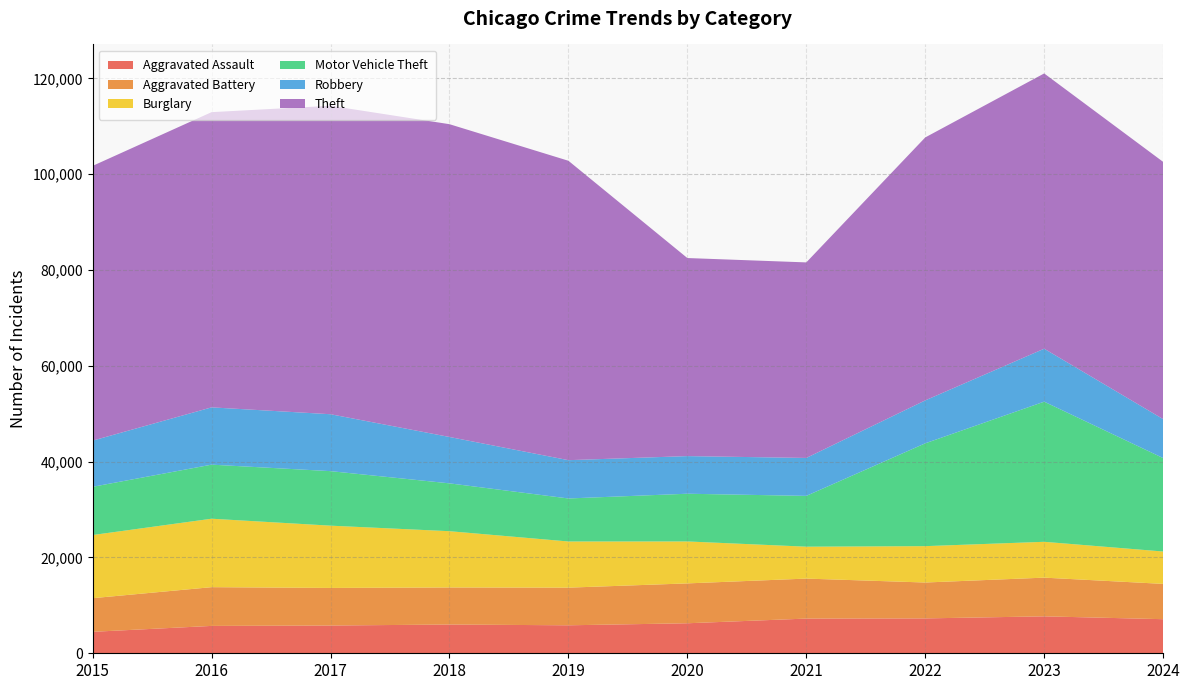

Reading left to right, transcribe all the data shown in this chart.

Aggravated Assault: 2015=4480	2016=5713	2017=5793	2018=6002	2019=5841	2020=6265	2021=7242	2022=7280	2023=7710	2024=7117
Aggravated Battery: 2015=7019	2016=8086	2017=7845	2018=7735	2019=7858	2020=8321	2021=8347	2022=7491	2023=8078	2024=7367
Burglary: 2015=13184	2016=14289	2017=13001	2018=11747	2019=9638	2020=8758	2021=6662	2022=7592	2023=7481	2024=6759
Motor Vehicle Theft: 2015=10068	2016=11285	2017=11380	2018=9985	2019=8978	2020=9959	2021=10604	2022=21463	2023=29252	2024=19506
Robbery: 2015=9638	2016=11960	2017=11880	2018=9681	2019=7995	2020=7855	2021=7920	2022=8963	2023=11053	2024=8132
Theft: 2015=57351	2016=61623	2017=64386	2018=65290	2019=62495	2020=41343	2021=40816	2022=54887	2023=57460	2024=53695